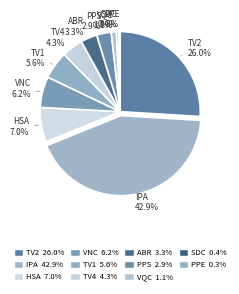

Which has a higher value, TV2 or SDC?

TV2